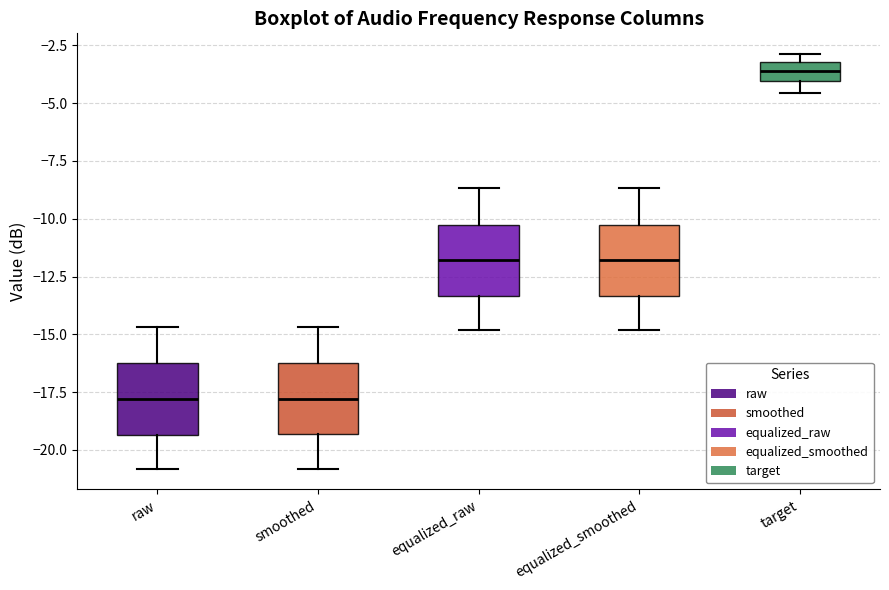

Which box's median line is the highest?

target